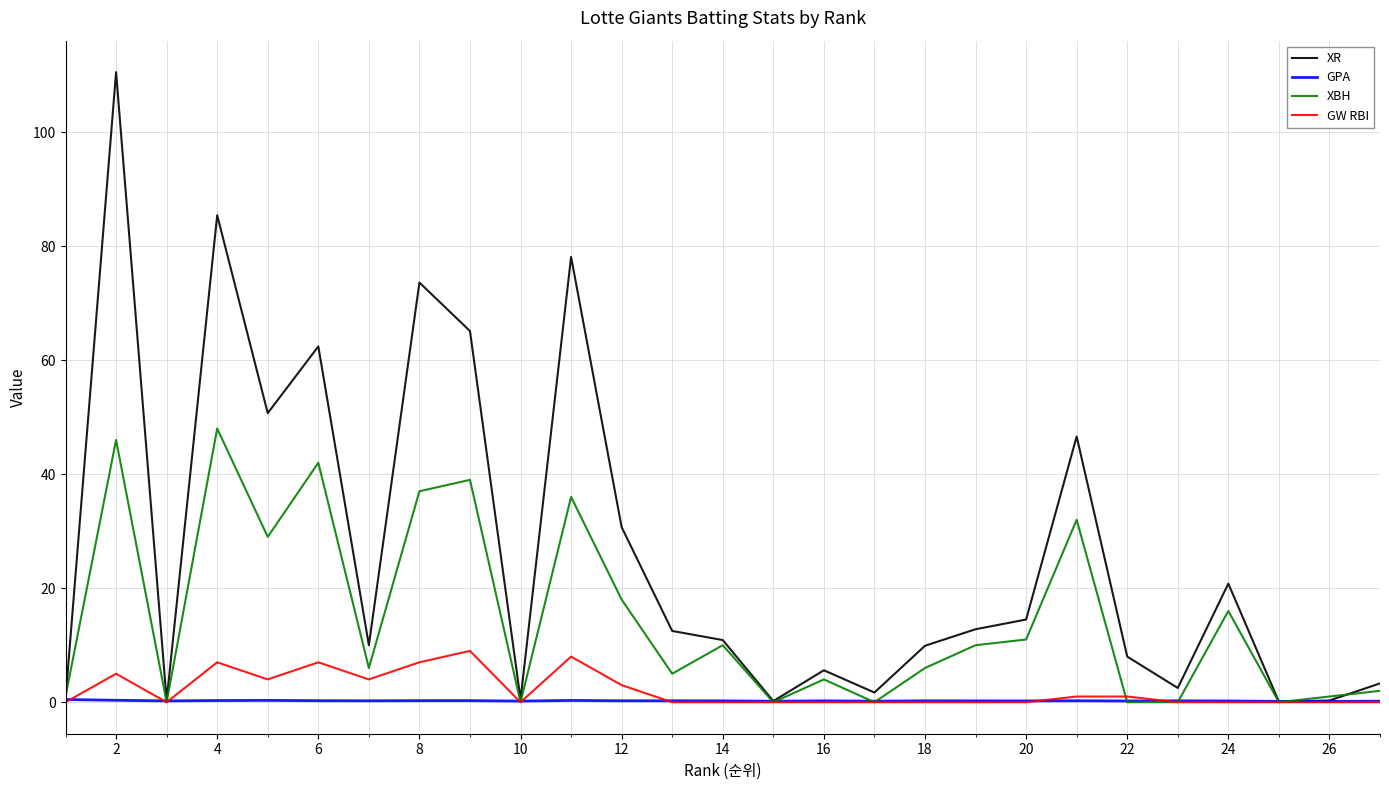

Which series has the widest spread of values?

XR